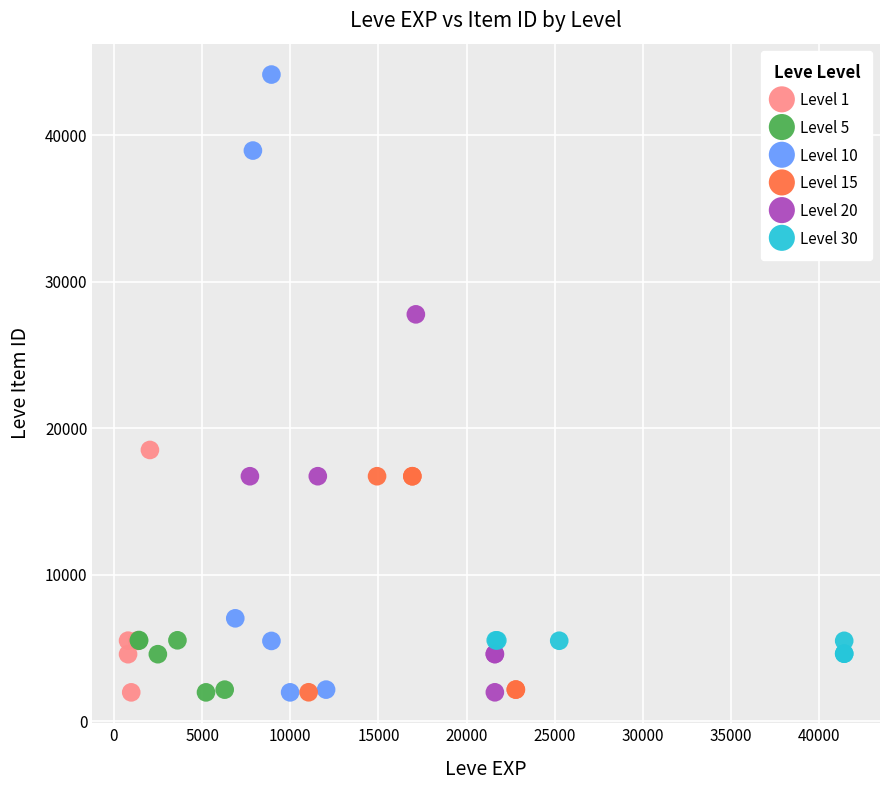

Which series contains the highest Y value?

Level 10